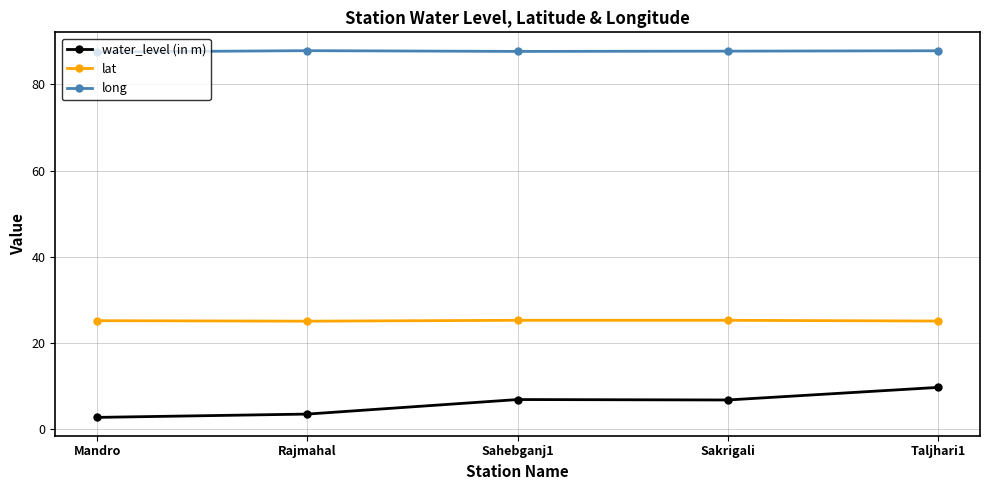

List the series in order of their overall mean, highest first.

long, lat, water_level (in m)